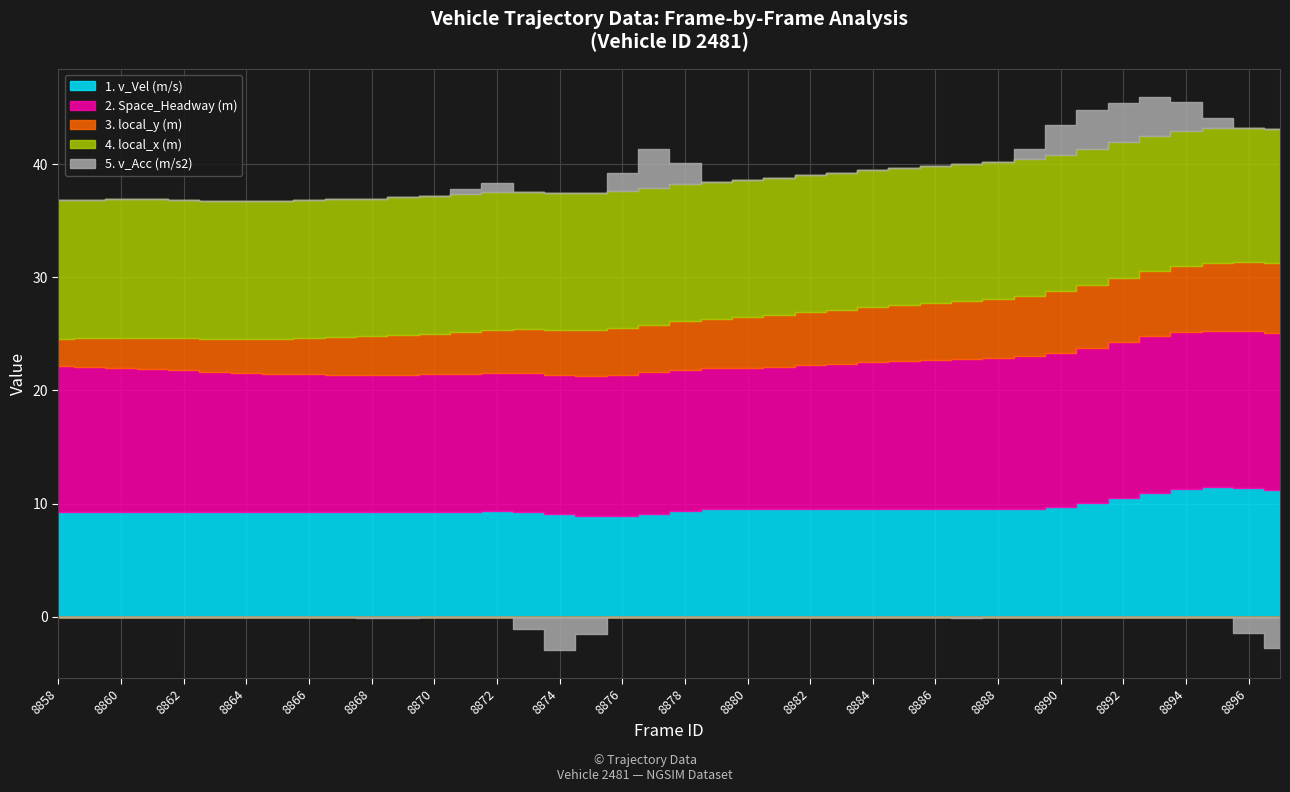

At which category does 4. local_x (m) reach its first local valley?

8870